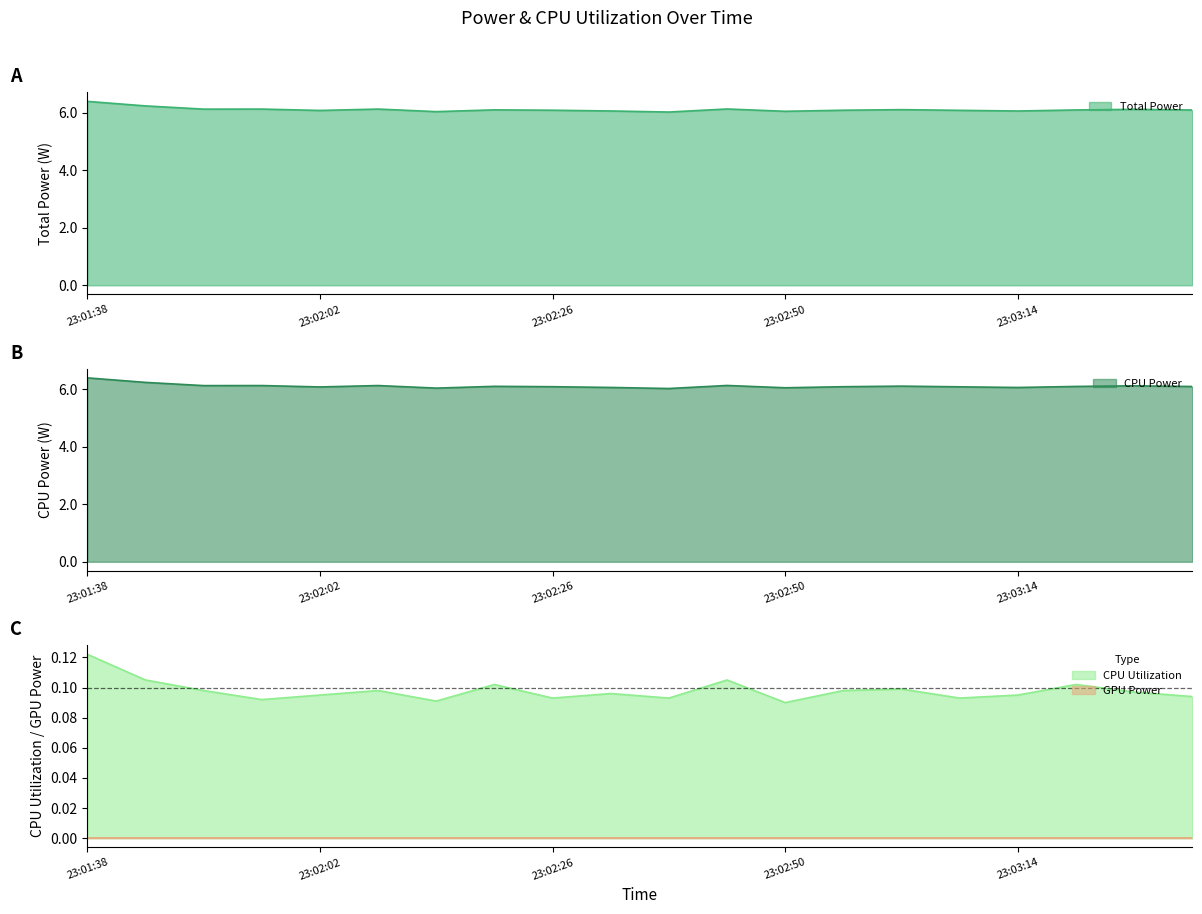

True or false: Total Power has a value of 6.1 at 23:02:26.

True